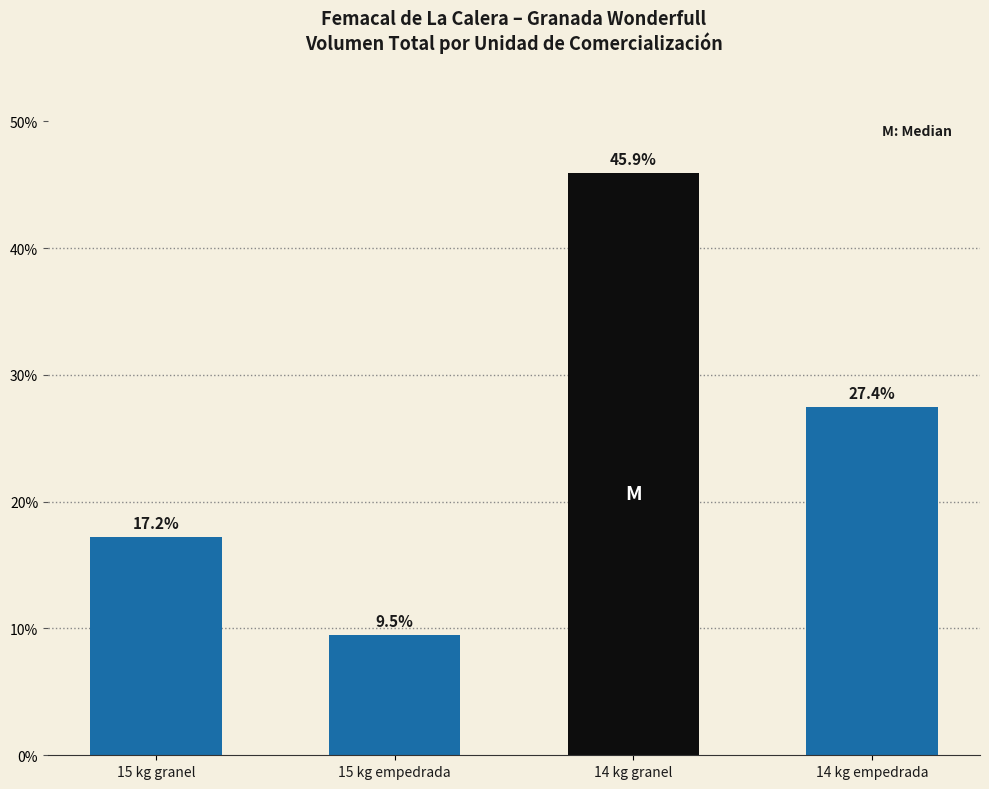

The value at 15 kg granel is 30.7. True or false?

False